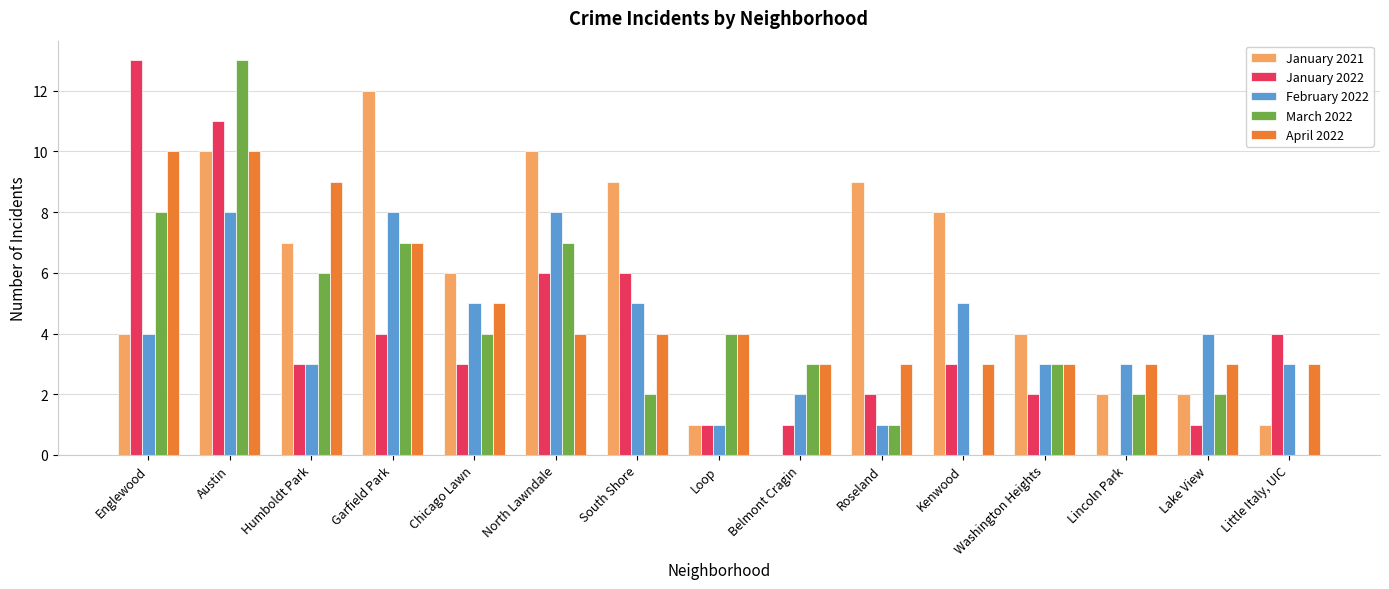

What is the greatest value displayed?

13